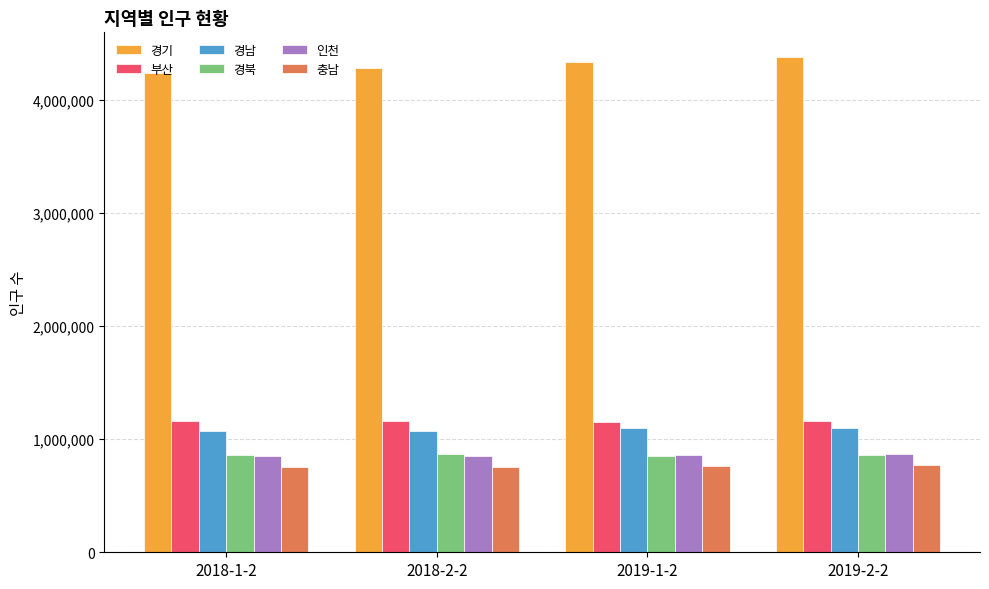

What is the label of the 1st bar from the right?

2019-2-2